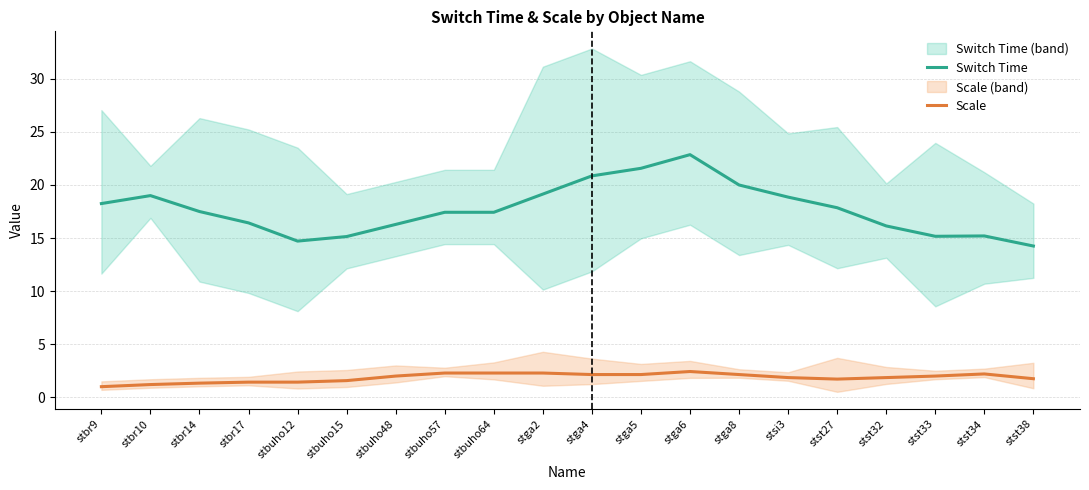

What is the difference between the second highest and second lowest values in the Switch Time series?

6.9